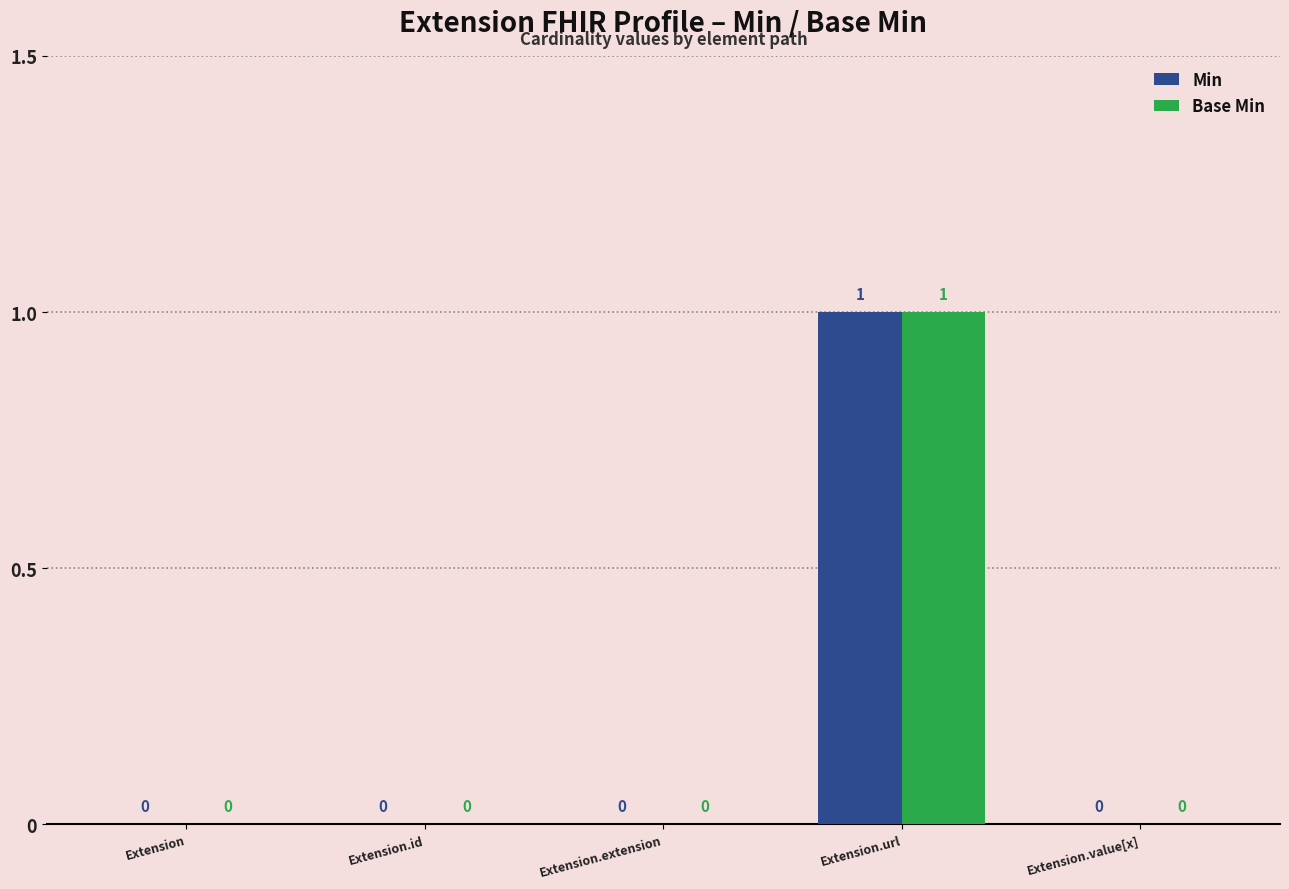

Are the bars grouped side by side (vs. stacked)?

Yes